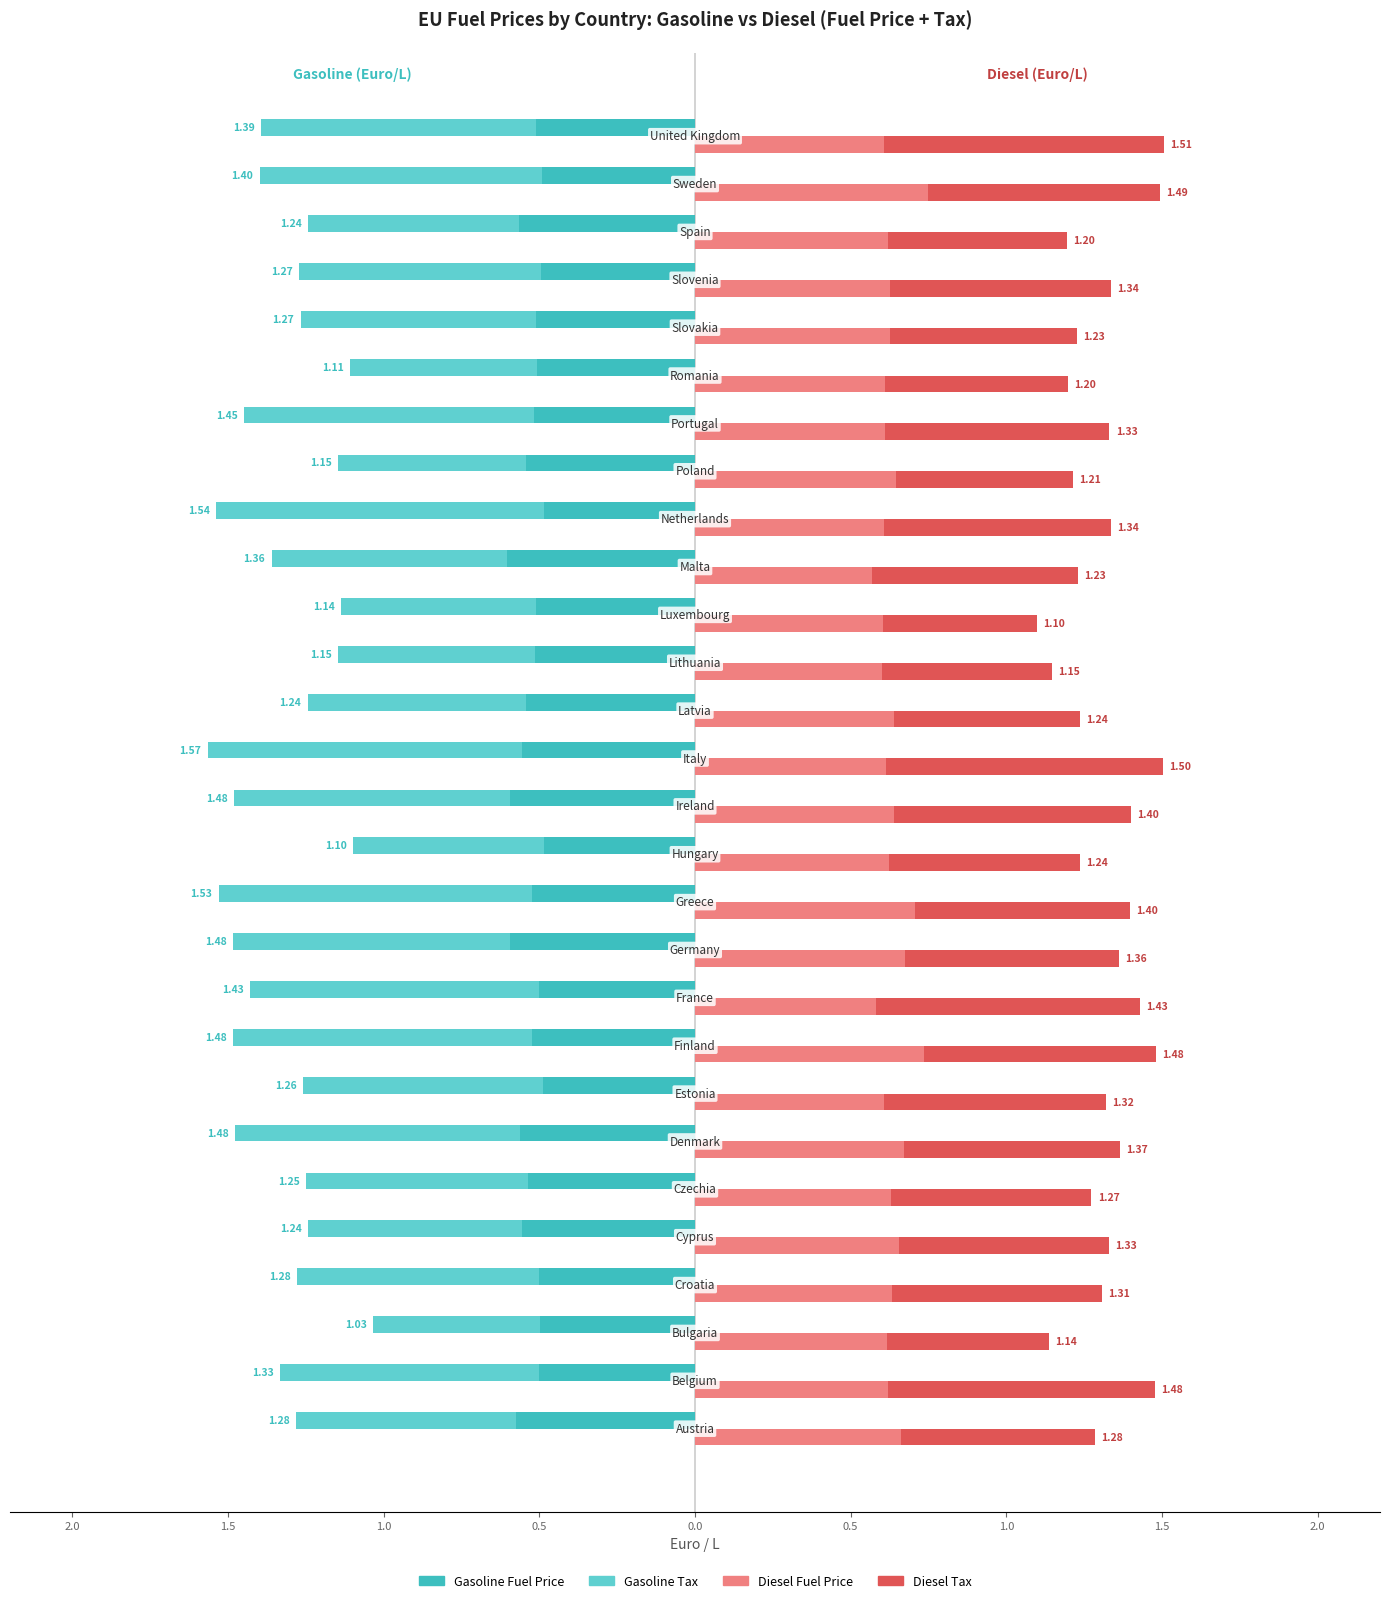

What is the lowest value of the Gasoline Tax series?

-1.1